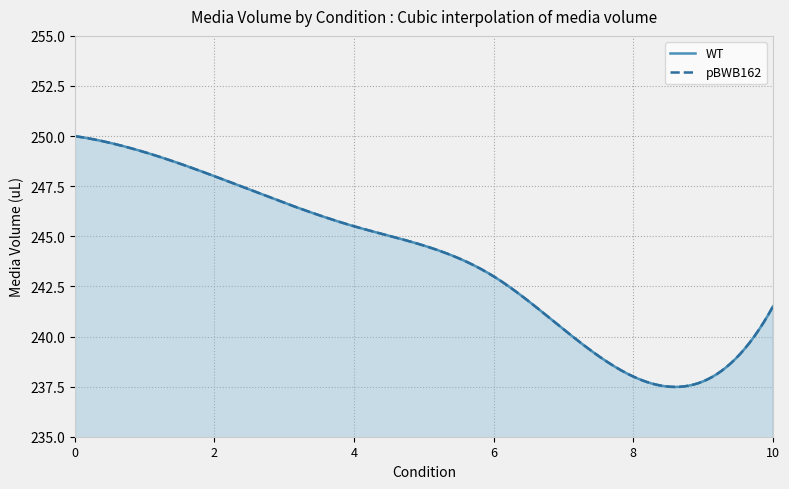

True or false: WT and pBWB162 intersect in this chart.

False